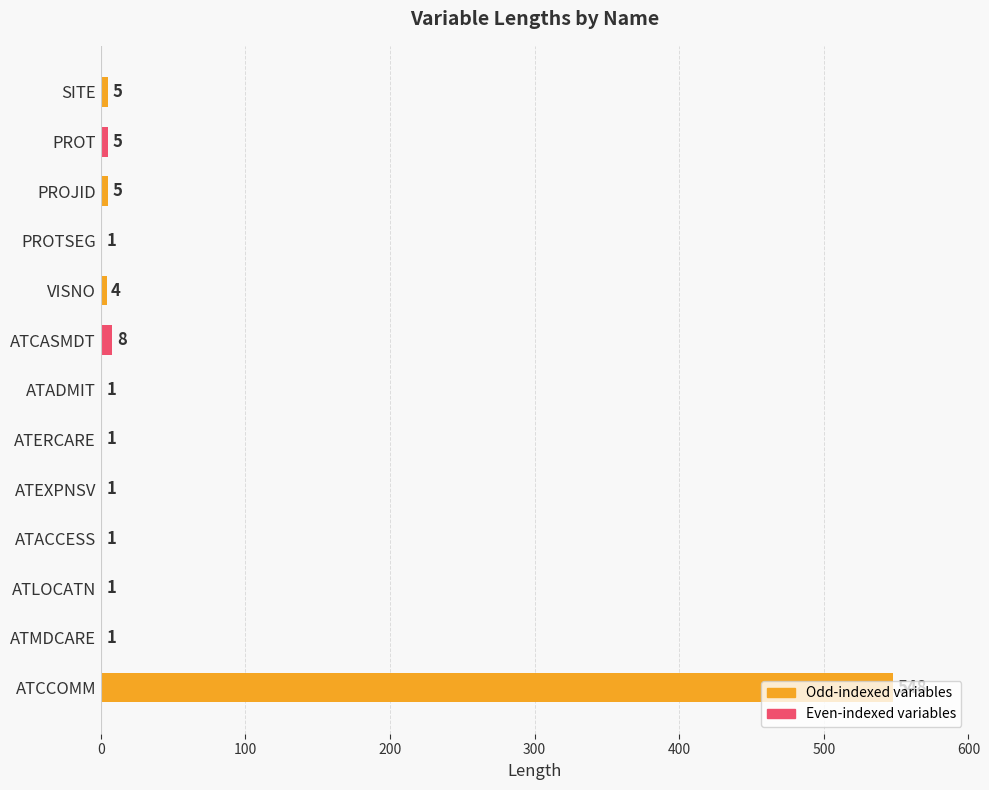

At which label is the value closest to 274?

ATCASMDT